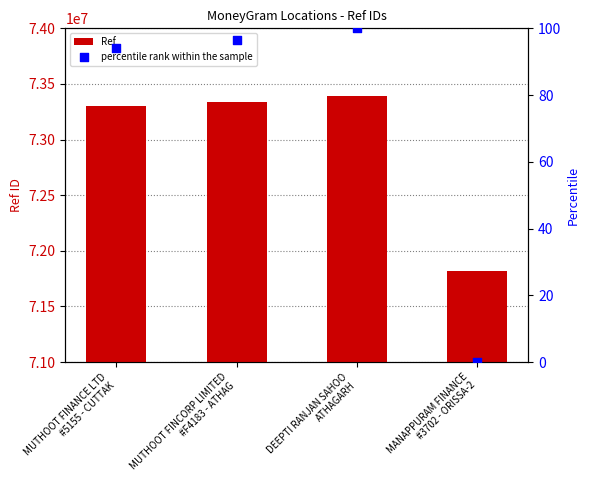

Which series reaches the minimum Y coordinate?

percentile rank within the sample